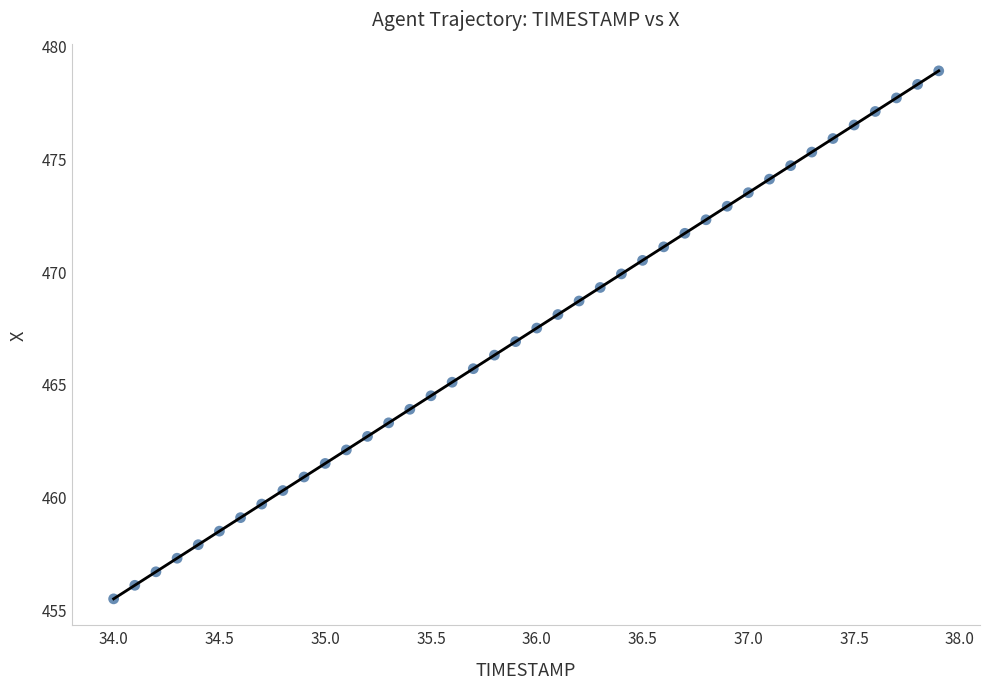

What is the range of X values (max minus min)?

3.9